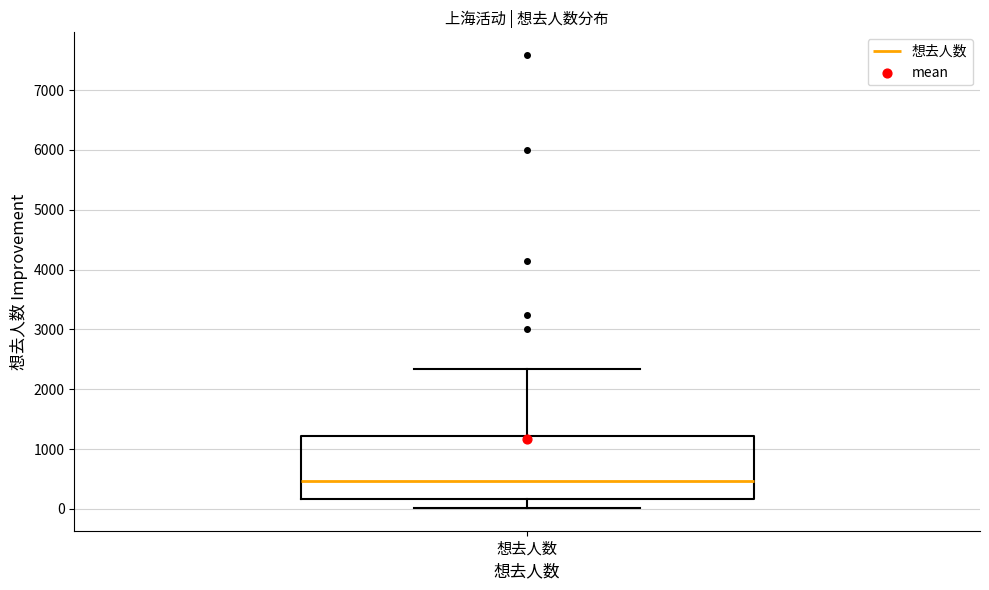

Read this box plot against the y-axis: the position of the median line, the range covered by the box, and the ends of both whiskers. The values are not printed on the chart, so give them approximately, as read against the axis.

median 500, box 200 to 1200, whiskers 0 to 2300